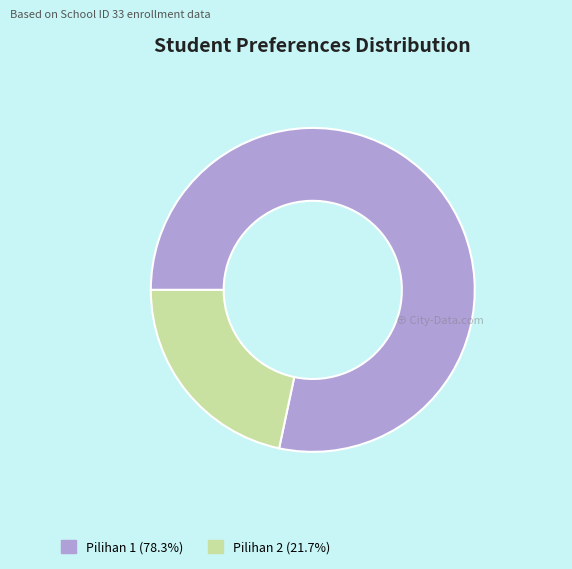

Approximately how many times larger is the value at Pilihan 2 (21.7%) compared to Pilihan 1 (78.3%)?

0.3